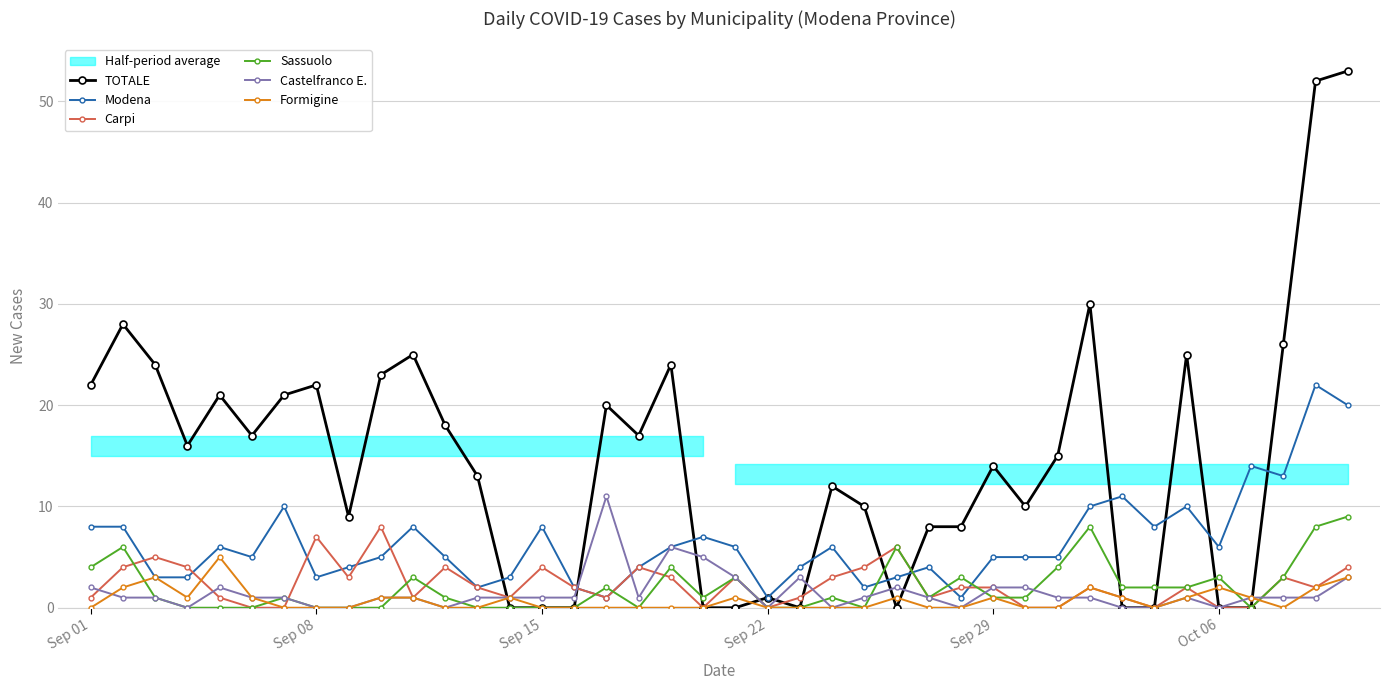

The value of Sassuolo at Sep 22 is -3. True or false?

False